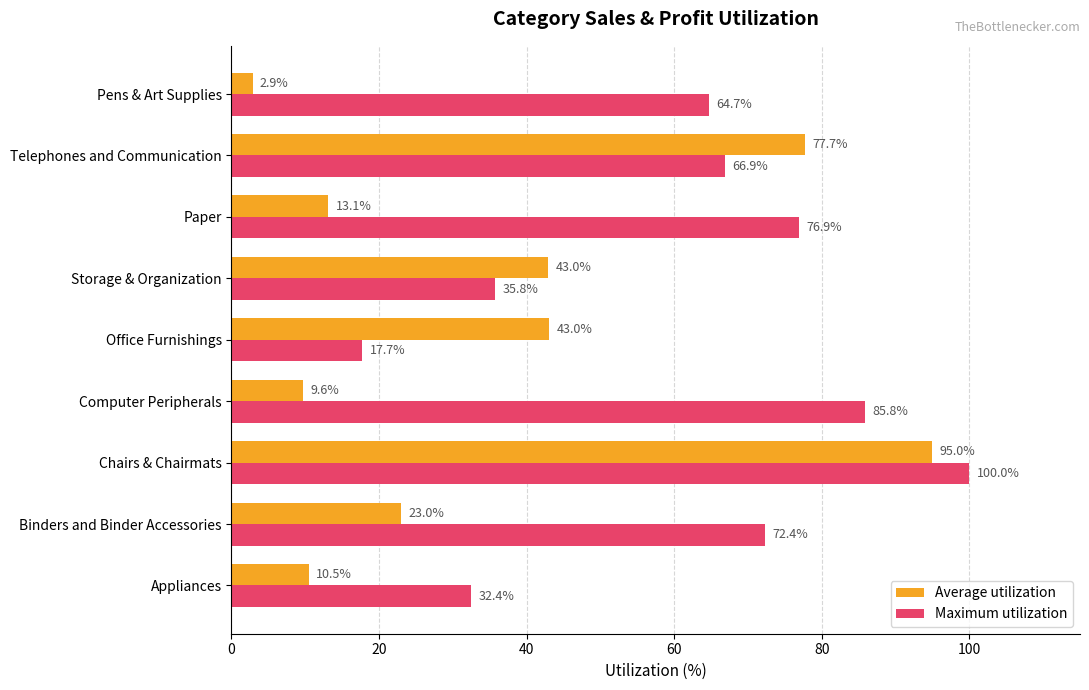

True or false: Maximum utilization has a value of 33.6 at Telephones and Communication.

False